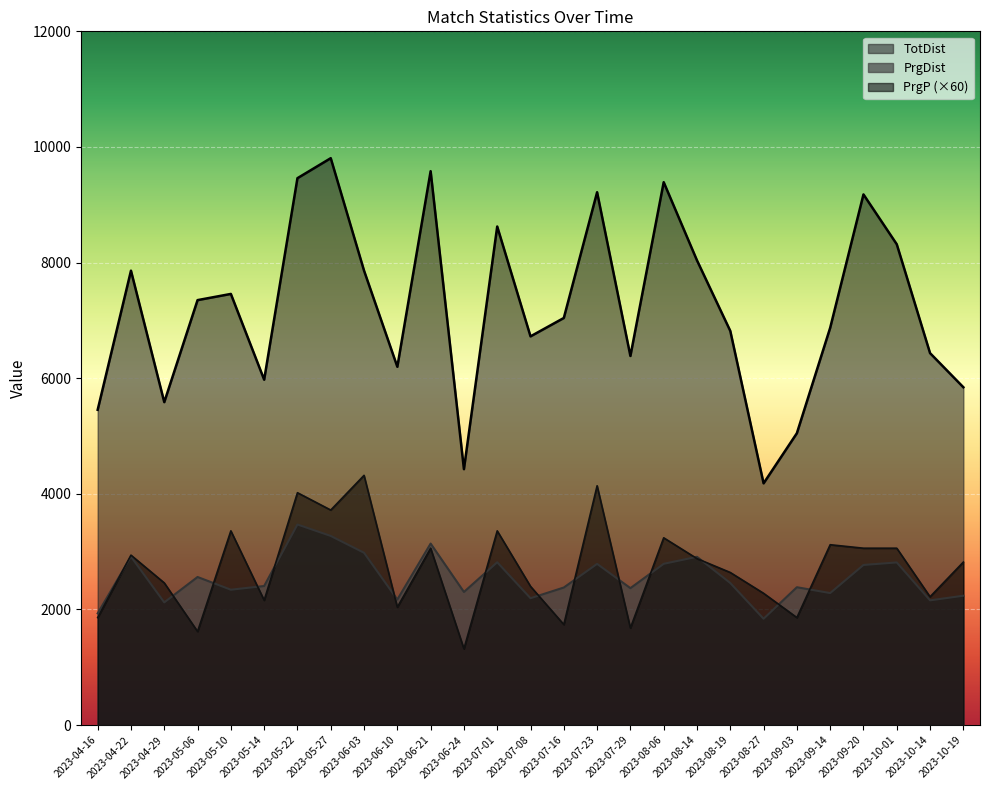

Is the value of TotDist at 2023-06-03 greater than the value of PrgDist at 2023-04-29?

Yes